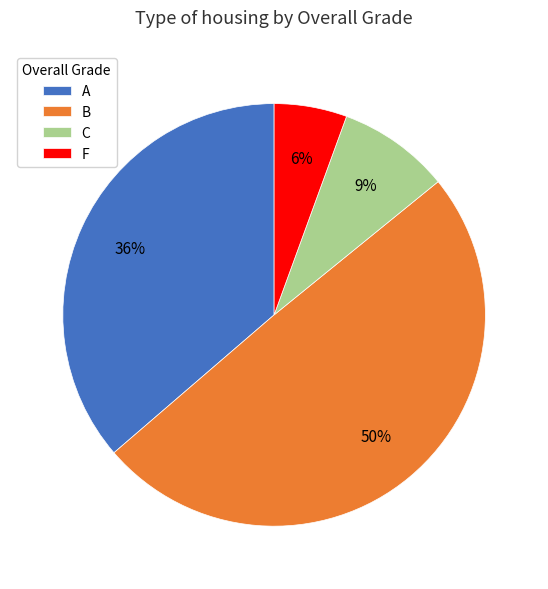

To the nearest percent, what is the average slice percentage?

25%